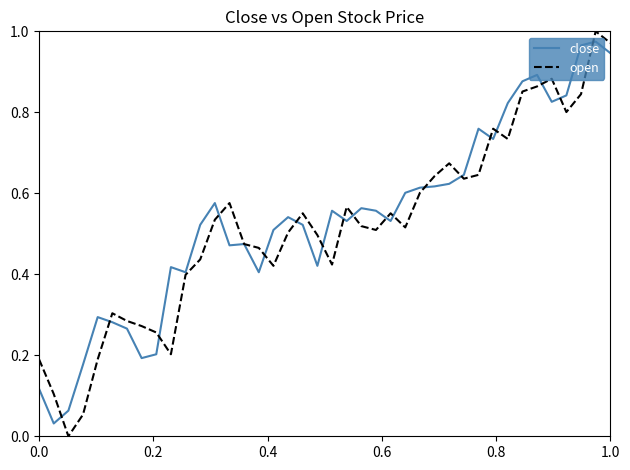

True or false: close has more than 1 points higher than both neighbors.

True